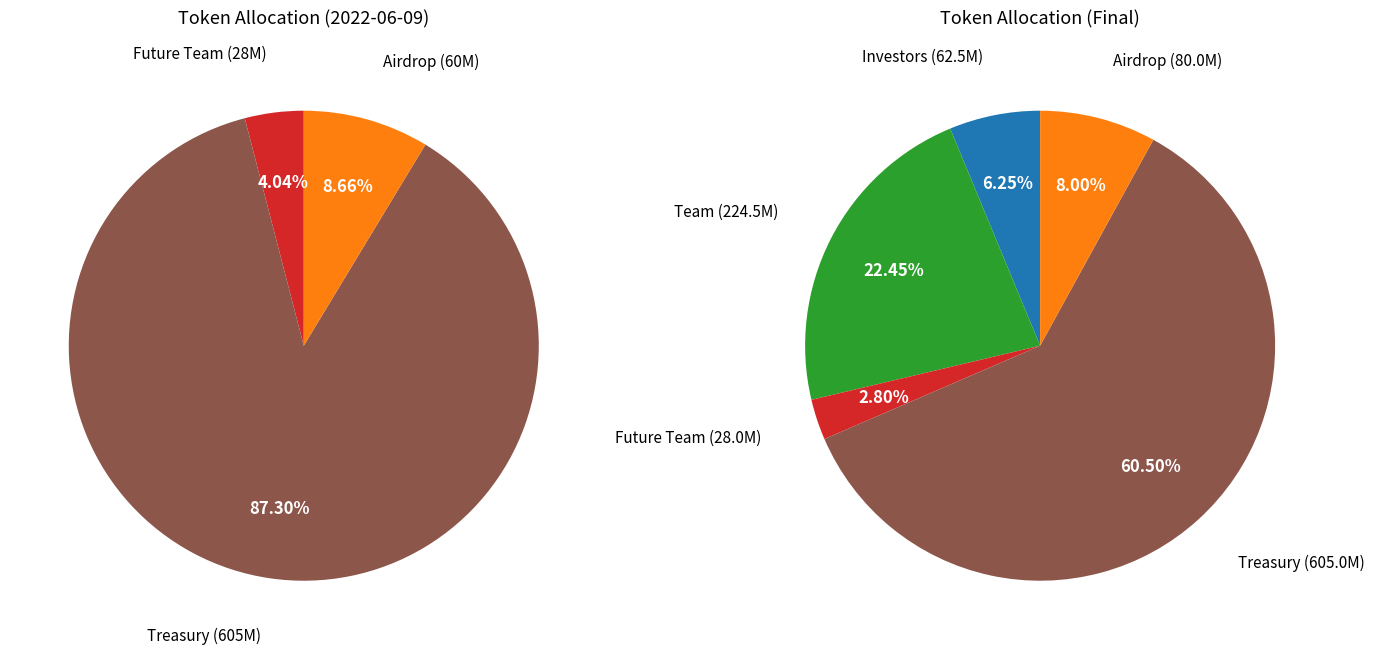

To the nearest percent, what is the difference between the Airdrop and Investors slice percentages?

2%